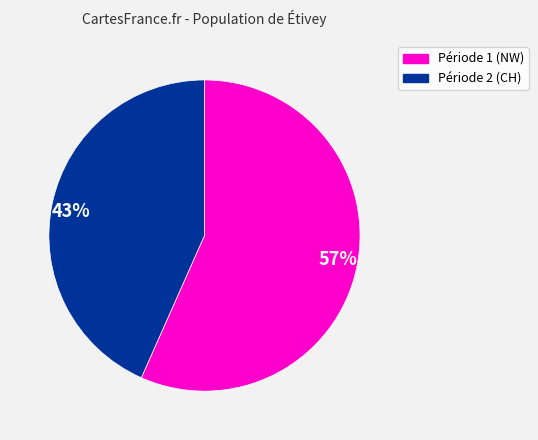

The 43% slice represents 43% of the pie. True or false?

True